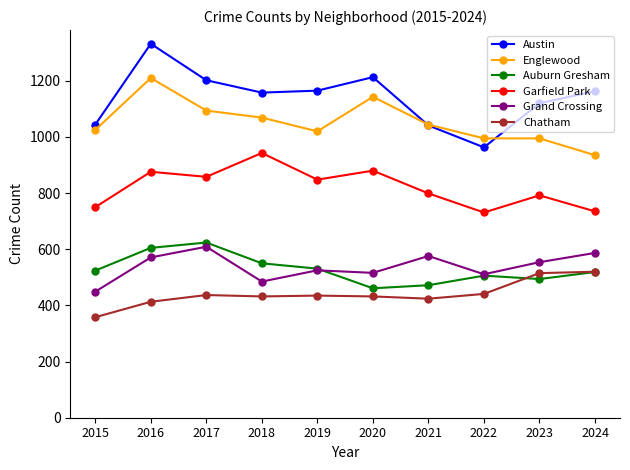

True or false: Garfield Park and Grand Crossing intersect in this chart.

False